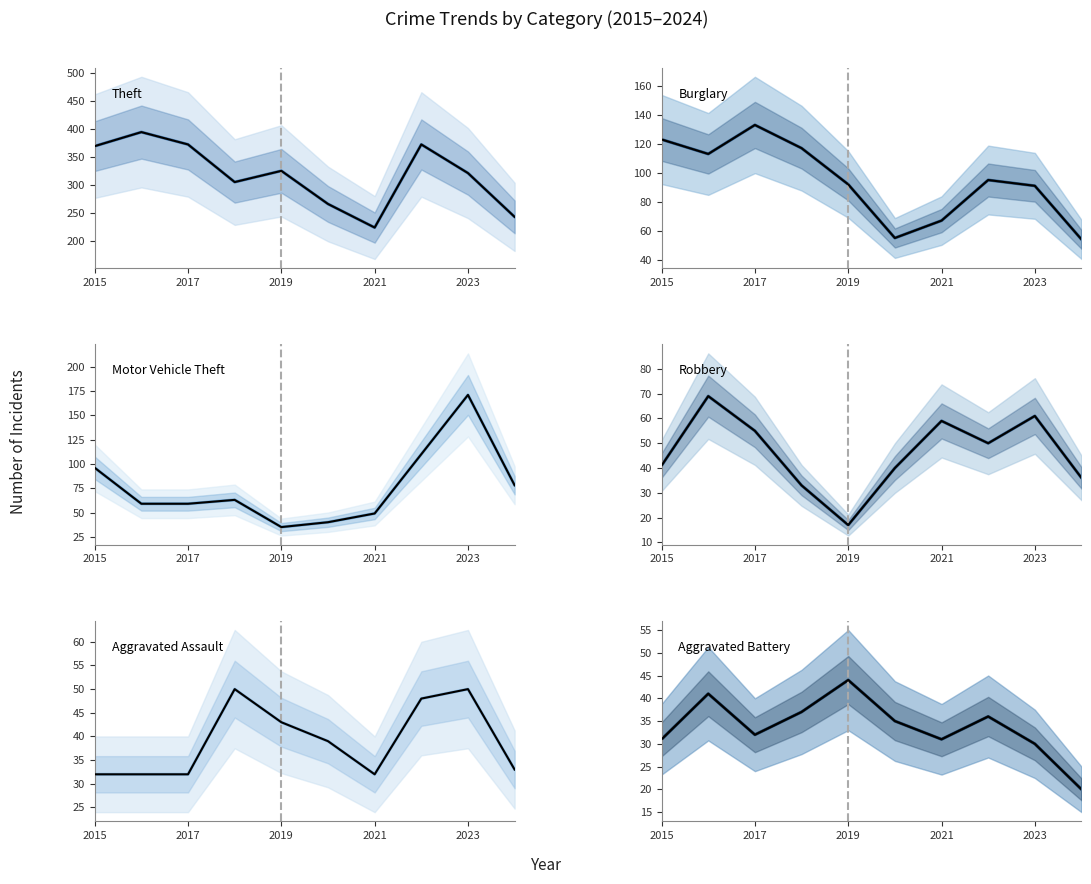

True or false: Aggravated Assault and Burglary cross at least once.

False